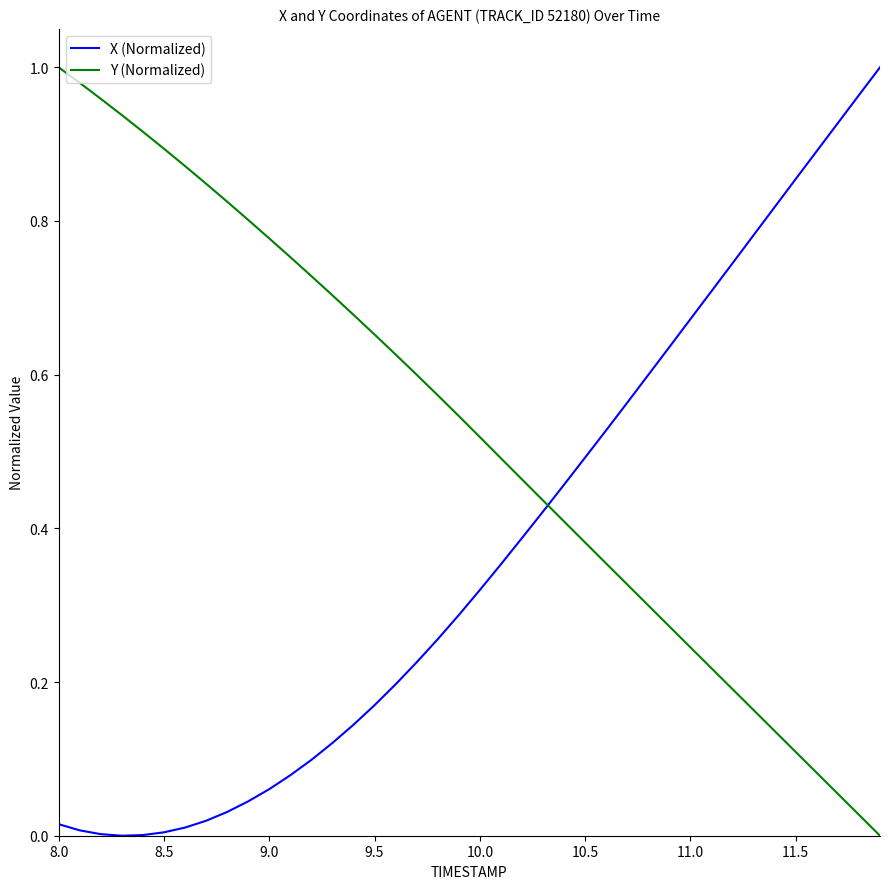

Which series has the largest total across all categories?

Y (Normalized)